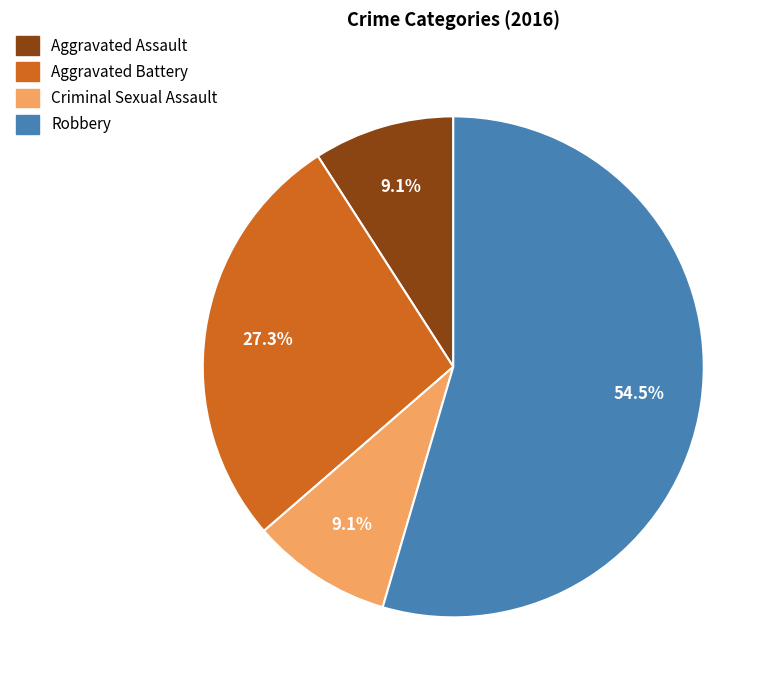

To the nearest percent, what is the combined percentage of Criminal Sexual Assault and Robbery?

64%